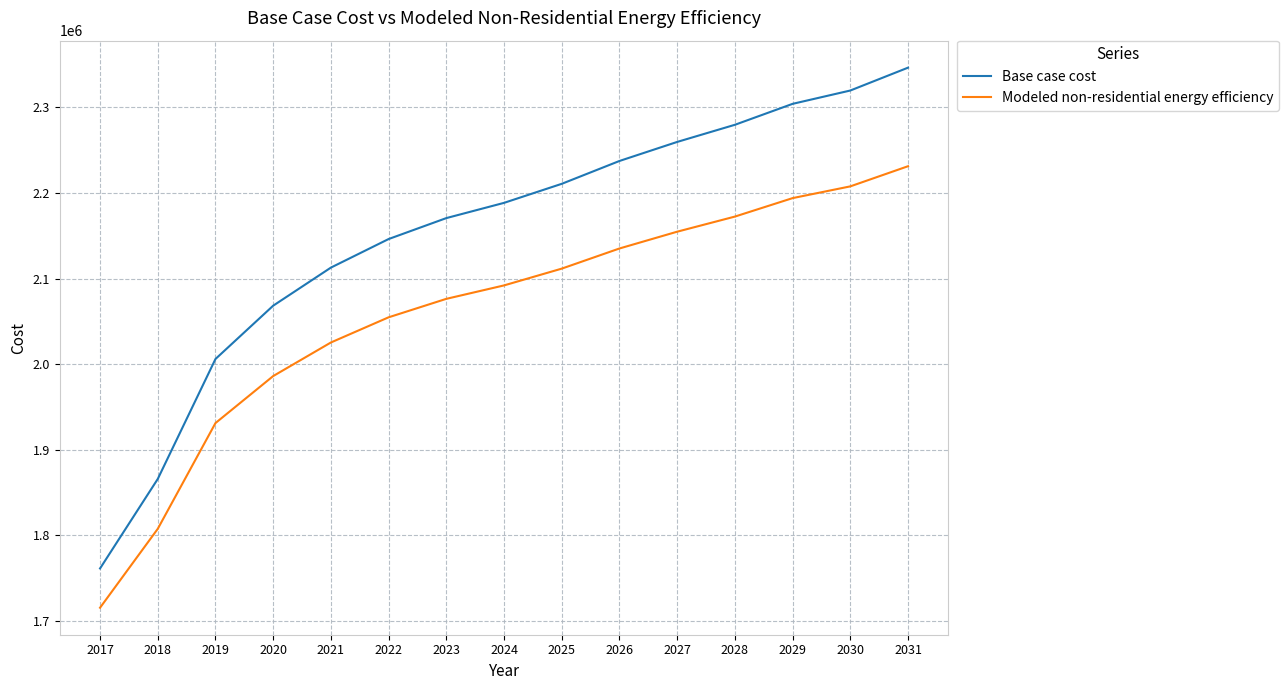

List the series in order of their peak value, highest first.

Base case cost, Modeled non-residential energy efficiency